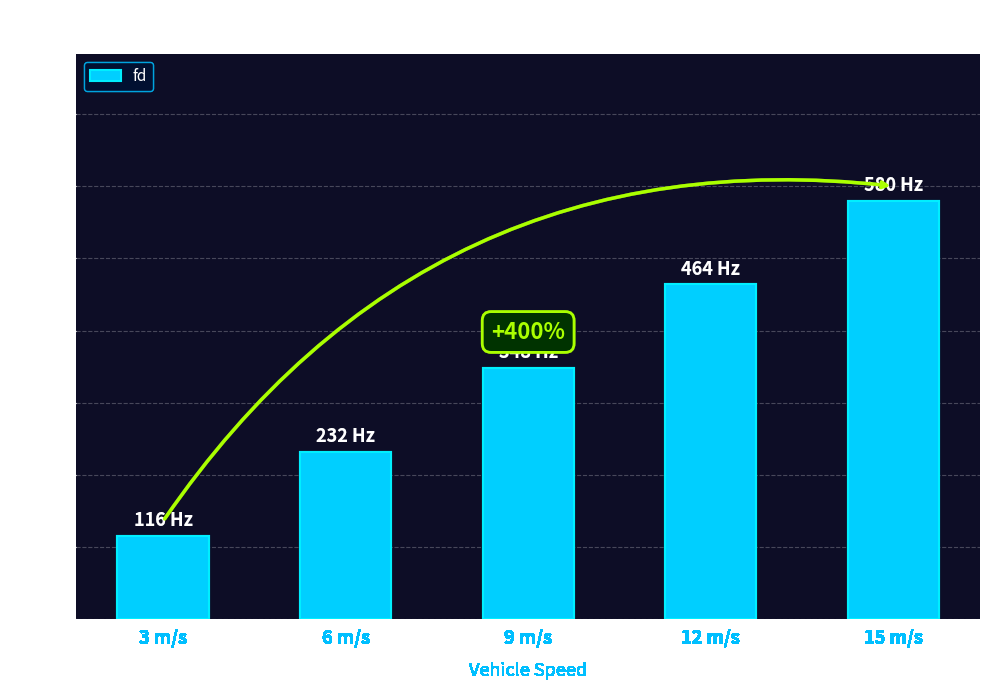

Which category has the highest value across all series?

15 m/s